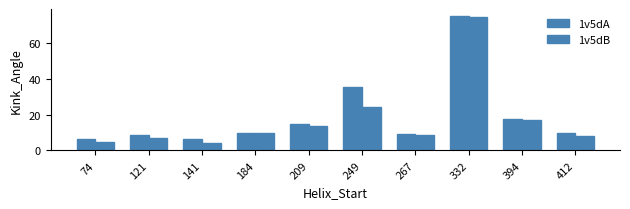

Count the number of categories in the chart.

10